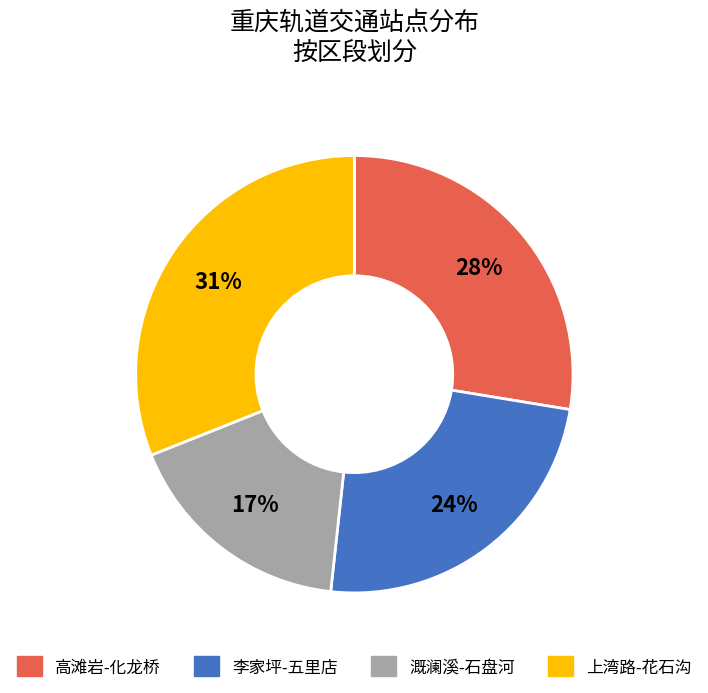

Is the sum of 上湾路-花石沟 and 高滩岩-化龙桥 greater than half?

Yes